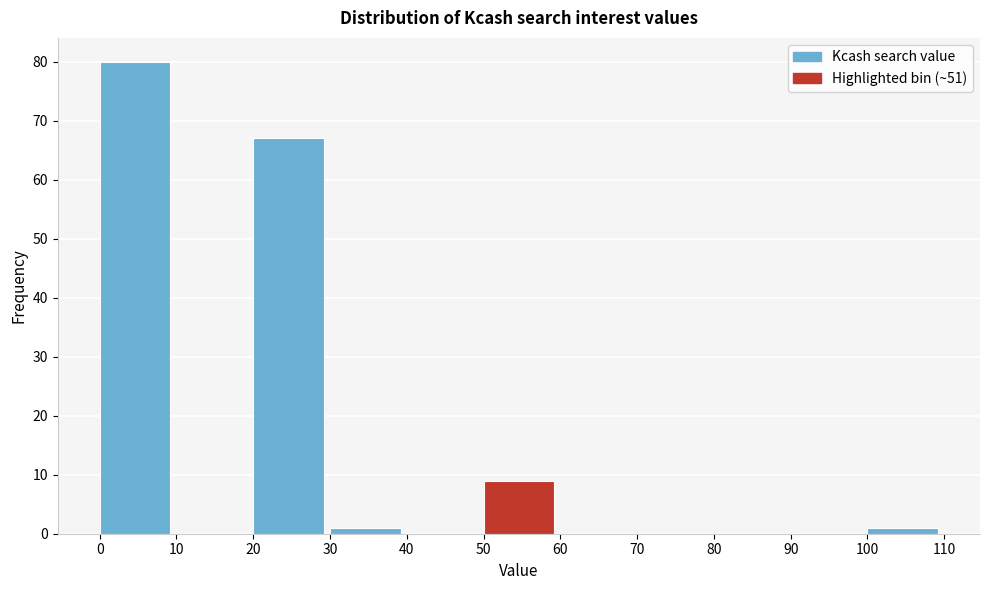

Reading left to right, list every bar in this chart as the range it spans on the x-axis followed by its height. The values are not printed on the chart, so give them approximately, as read against the axis.

0 to 10: 80
10 to 20: 0
20 to 30: 67
30 to 40: 1
40 to 50: 0
50 to 60: 9
60 to 70: 0
70 to 80: 0
80 to 90: 0
90 to 100: 0
100 to 110: 1